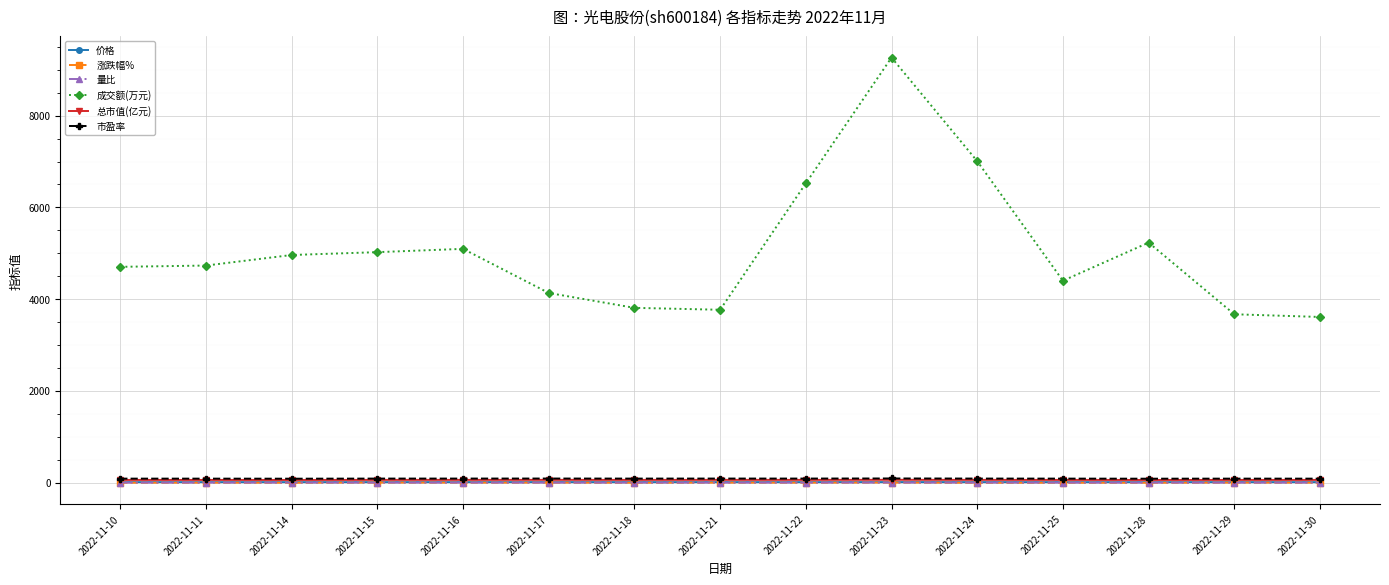

True or false: 价格 has more than 1 points higher than both neighbors.

True